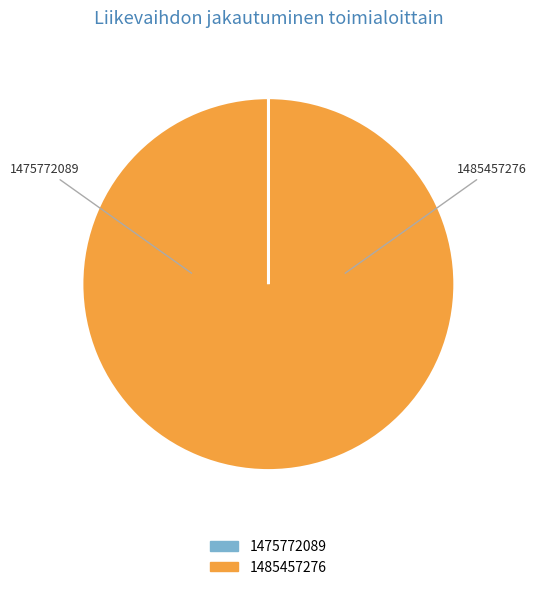

To the nearest percent, what is the difference between the 1485457276 and 1475772089 slice percentages?

100%